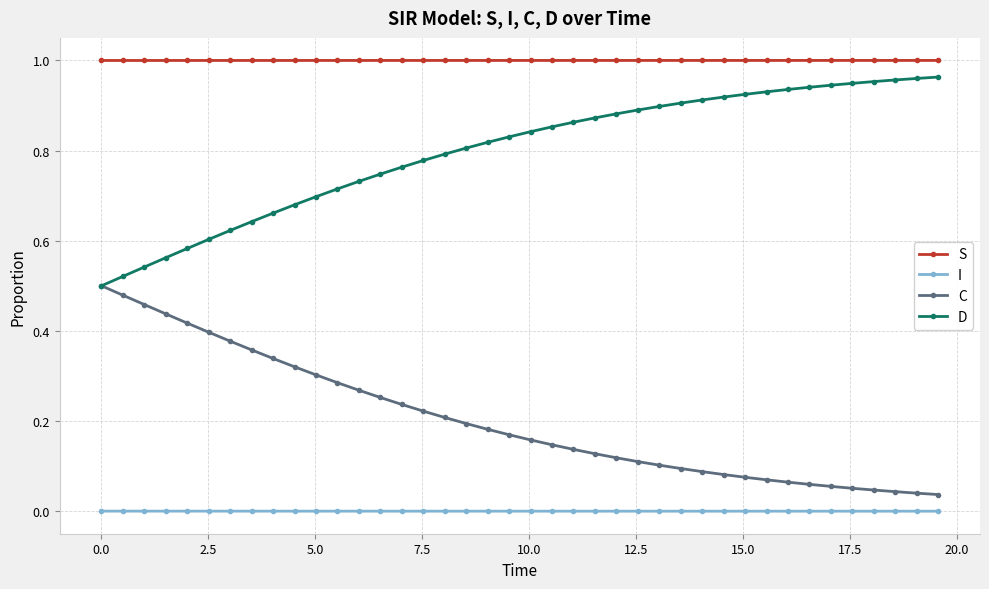

True or false: C and S cross at least once.

False